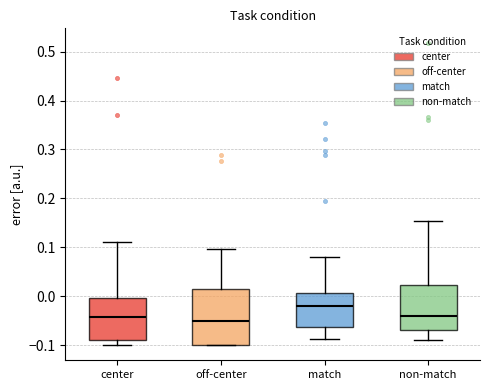

Reading left to right, transcribe this box plot: for each box, give where its median line is, the range the box spans, and where its two whiskers end, as read against the y-axis. The values are not printed on the chart, so give them approximately, as read against the axis.

center: median -0.04, box -0.09 to 0.00, whiskers -0.10 to 0.11
off-center: median -0.05, box -0.10 to 0.01, whiskers -0.10 to 0.10
match: median -0.02, box -0.06 to 0.01, whiskers -0.09 to 0.08
non-match: median -0.04, box -0.07 to 0.02, whiskers -0.09 to 0.15